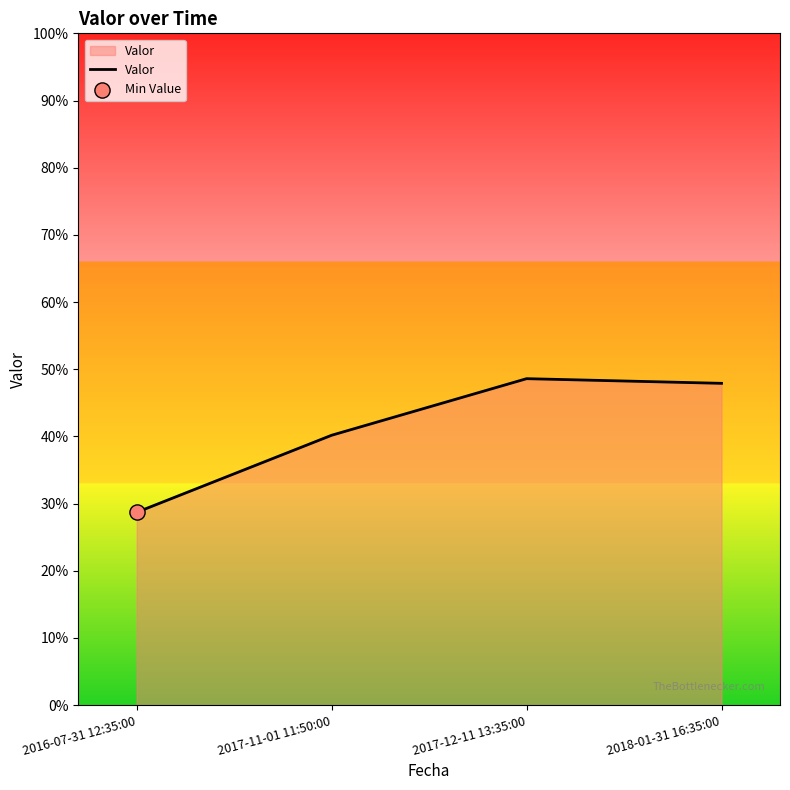

What is the change in value from 2016-07-31 12:35:00 to 2017-12-11 13:35:00?

+0.2